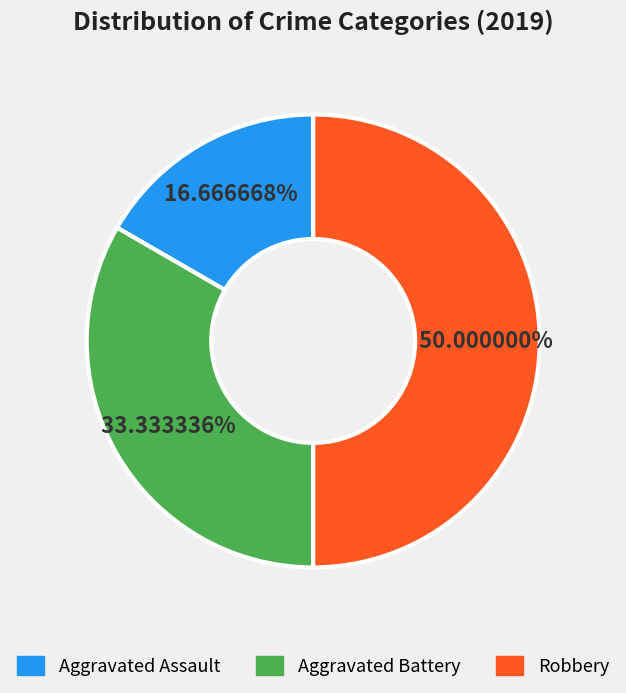

True or false: Robbery accounts for 40% of the total.

False